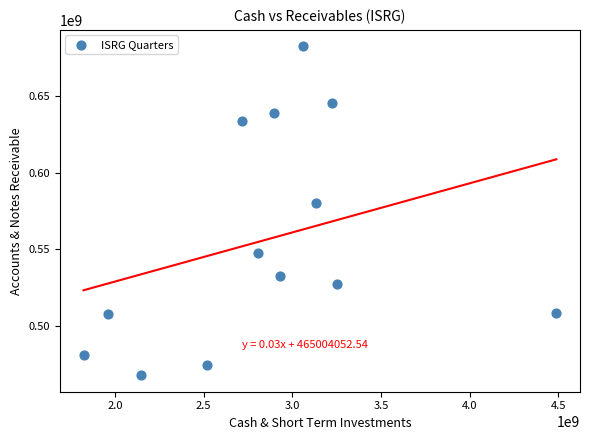

What is the range of X values (max minus min)?

2664900000